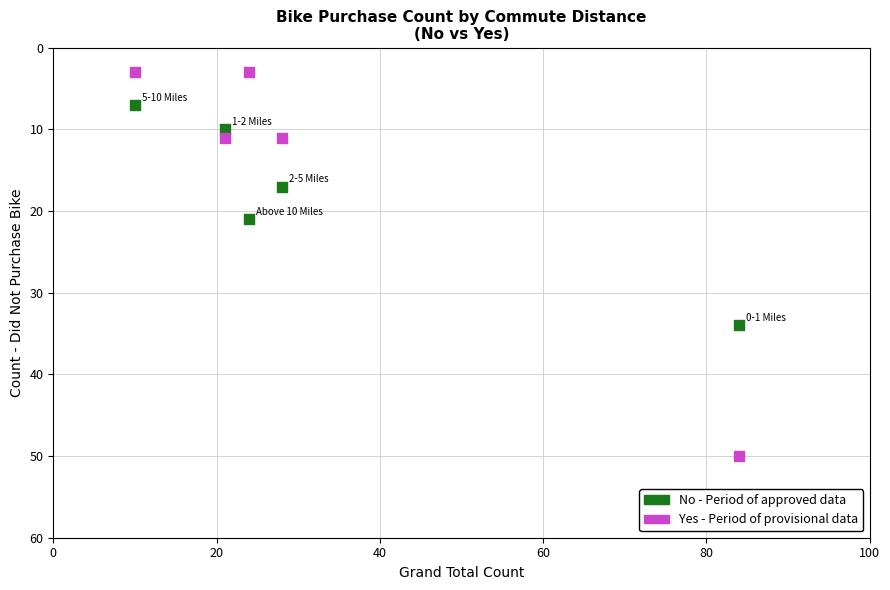

Across all data points, what is the range of Y values (max minus min)?

47